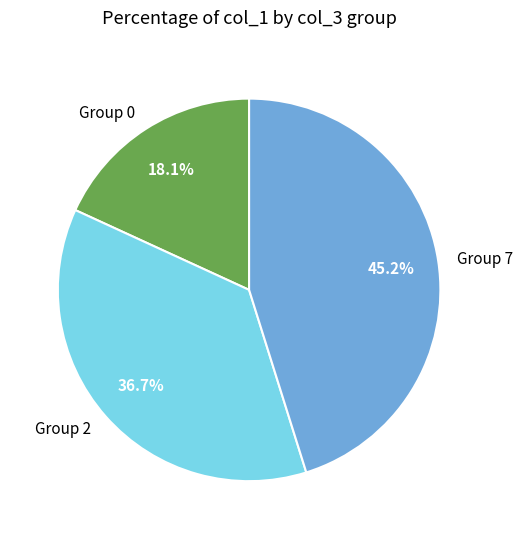

How many segments does this pie chart have?

3